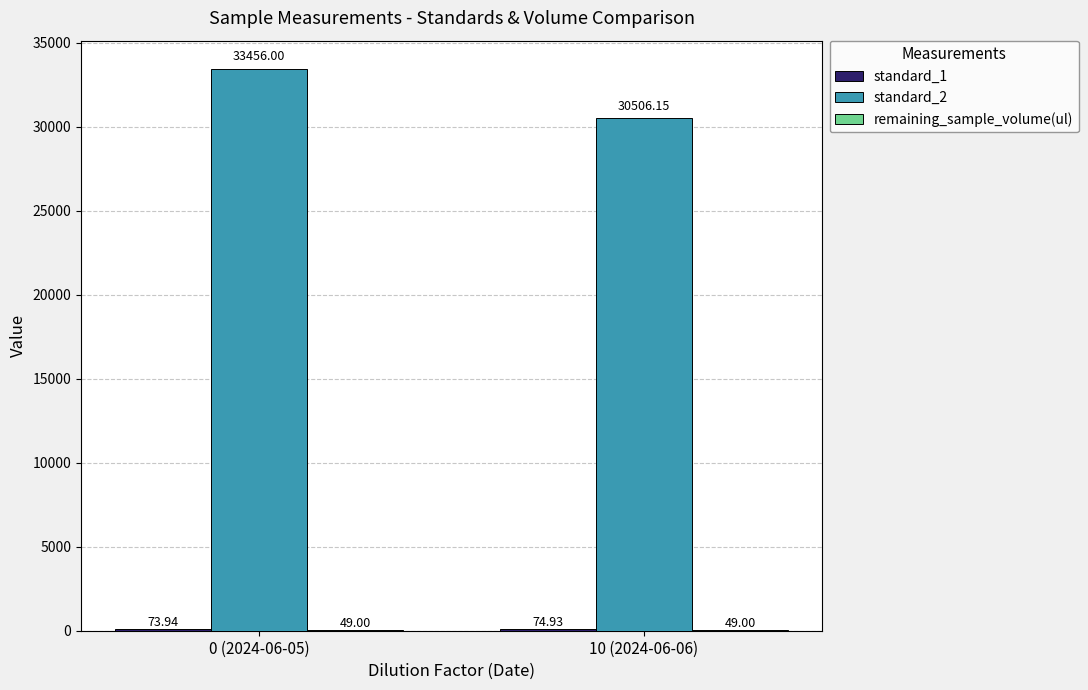

What is the sum of all standard_2 values?

63962.2